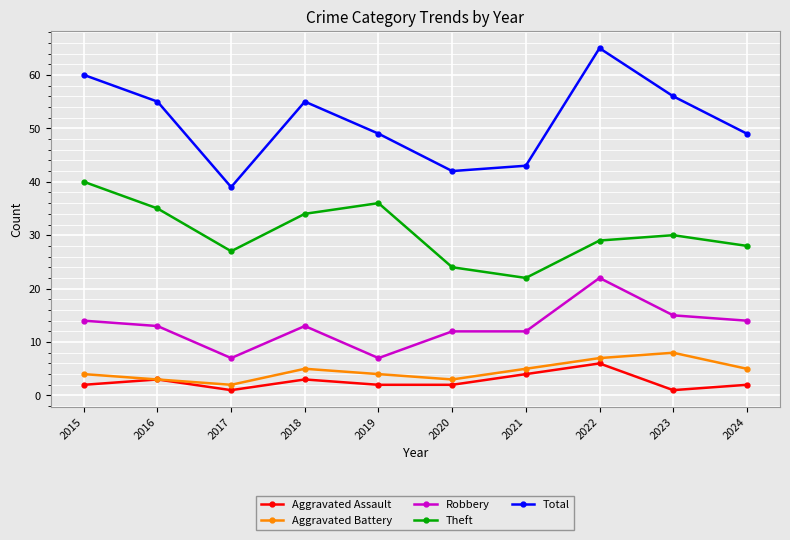

What are all the series names shown in the legend?

Aggravated Assault, Aggravated Battery, Robbery, Theft, Total